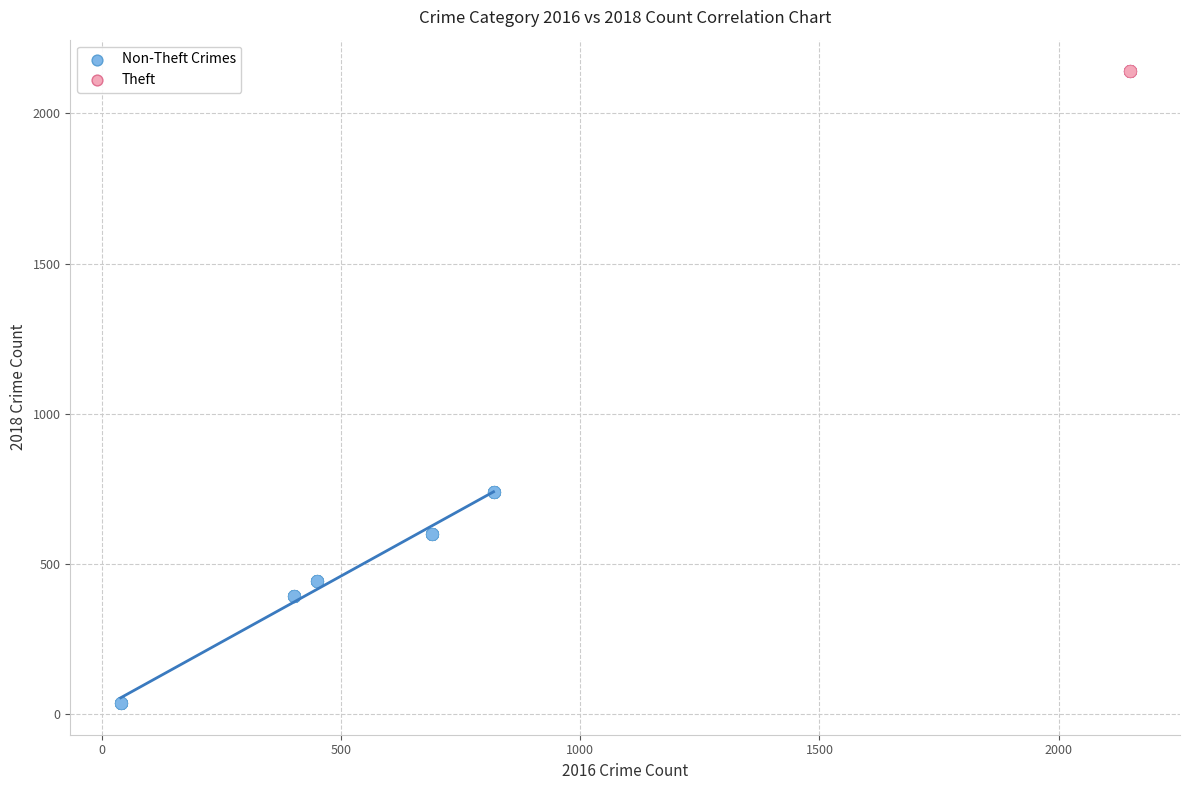

Which series contains the highest Y value?

Theft